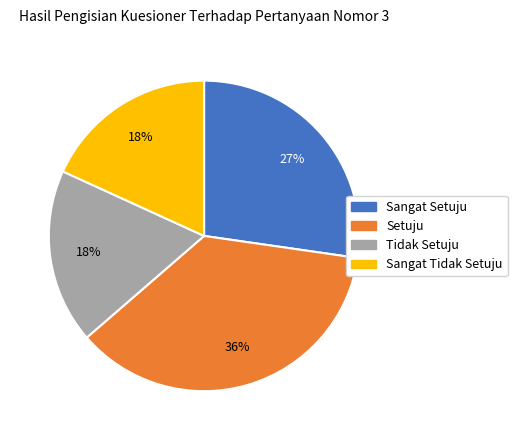

To the nearest percent, what is the difference between the largest and smallest slice percentages?

18%